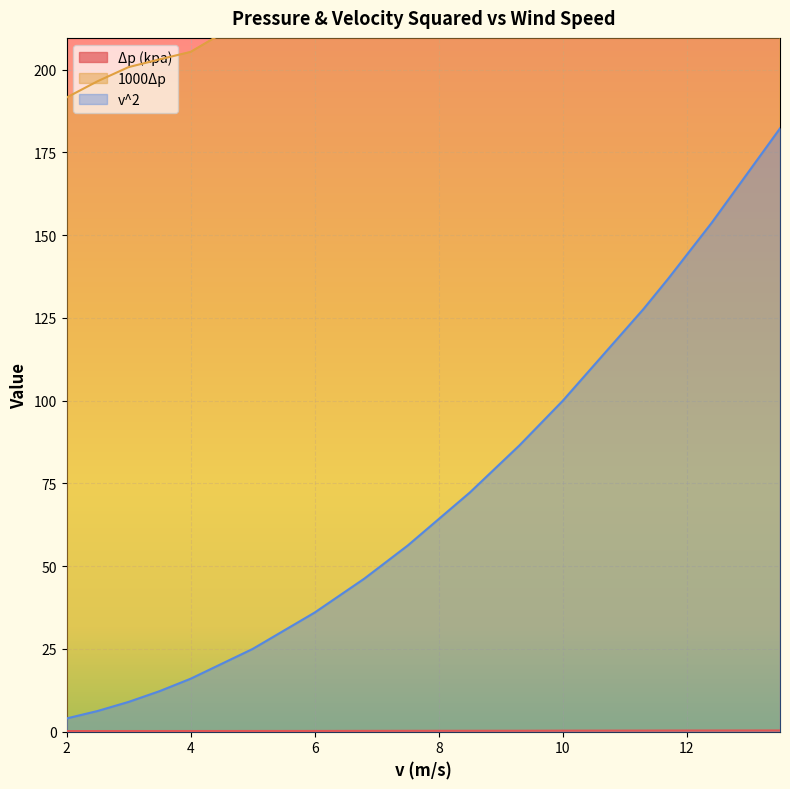

Is it true that v^2 equals 9.8 at 2.5?

False